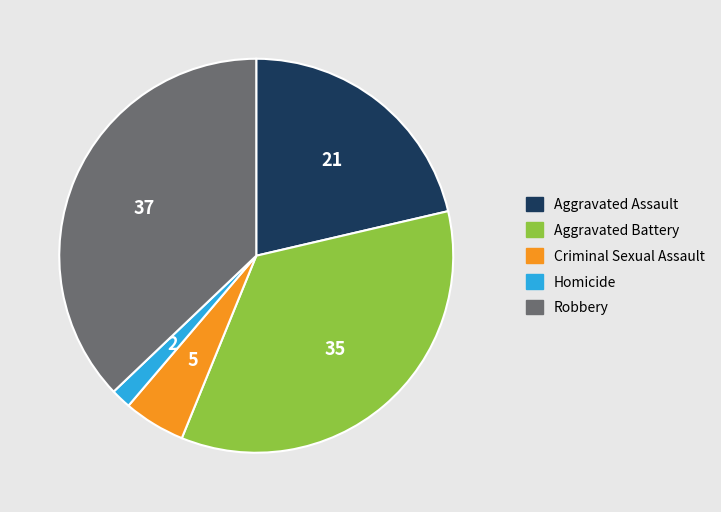

True or false: Aggravated Assault accounts for 33% of the total.

False